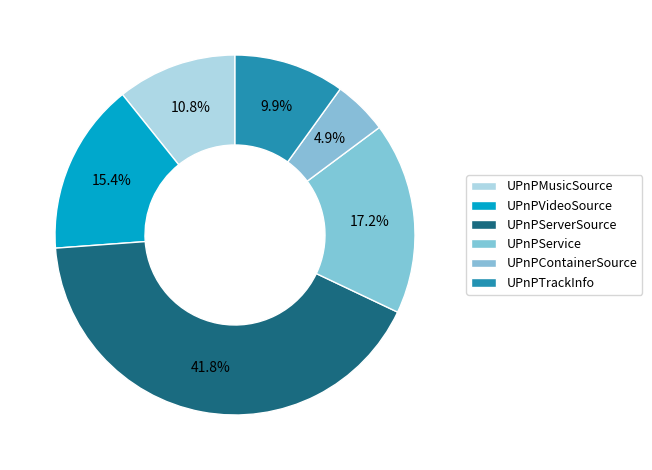

Rank the categories by value from lowest to highest.

UPnPContainerSource, UPnPTrackInfo, UPnPMusicSource, UPnPVideoSource, UPnPService, UPnPServerSource